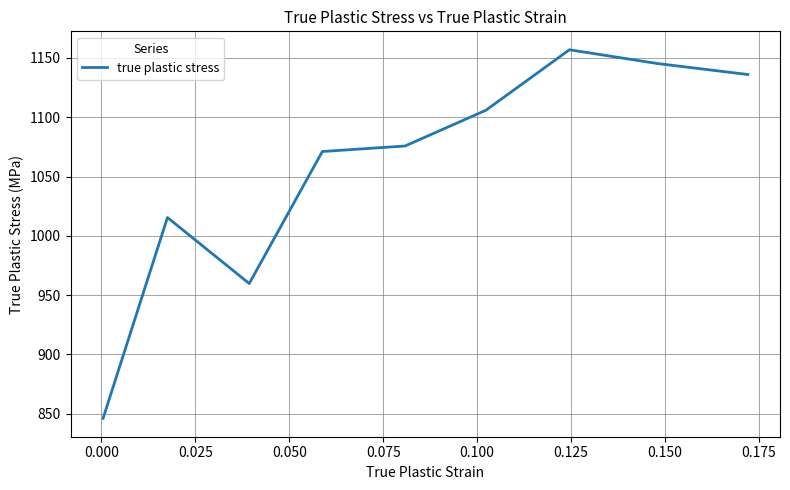

What is the greatest value displayed?

1156.9